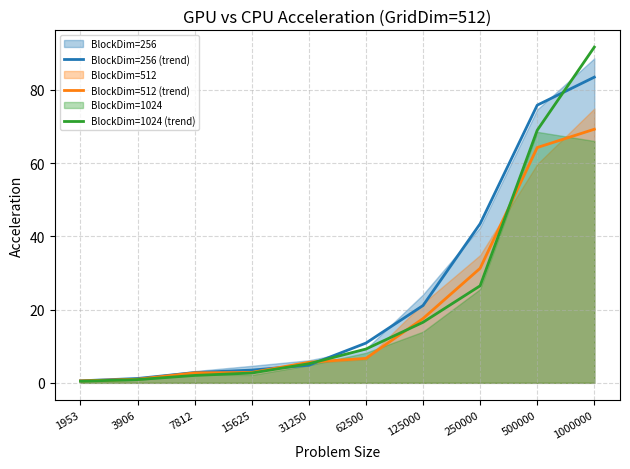

Rank the series by their maximum value, from highest to lowest.

BlockDim=1024 (trend), BlockDim=256 (trend), BlockDim=512 (trend)